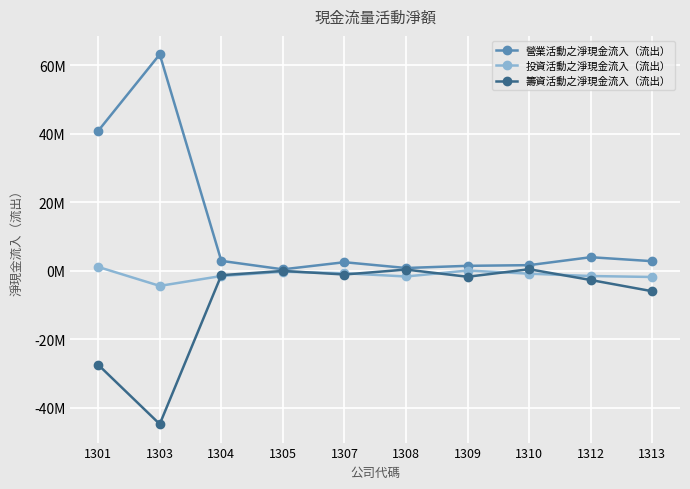

At which category is the sum across all series the highest?

1301